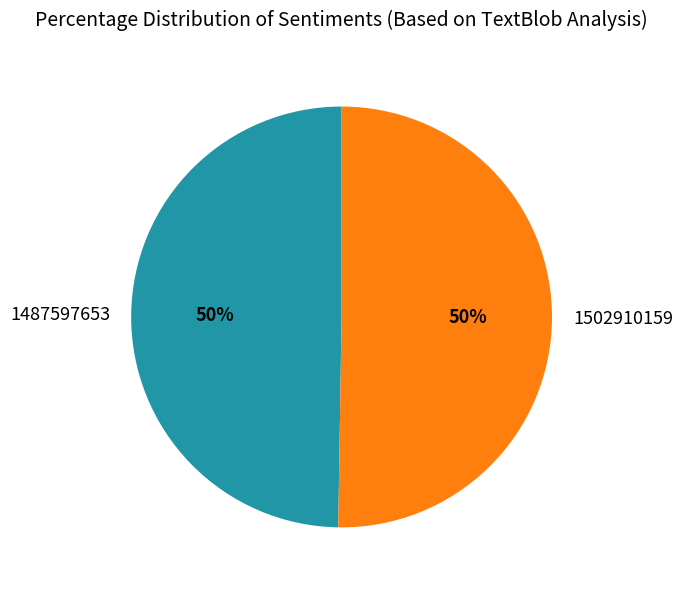

Which category accounts for the majority?

1502910159